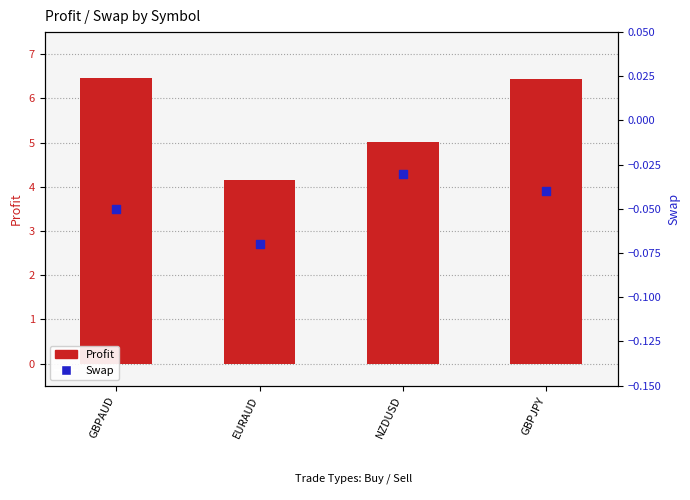

Which series has the widest spread of Y values?

Profit